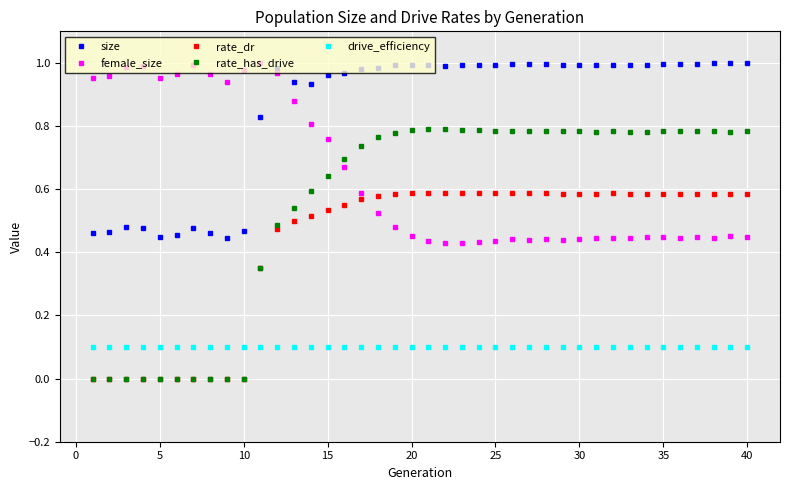

Which series has the largest range (max minus min)?

rate_has_drive